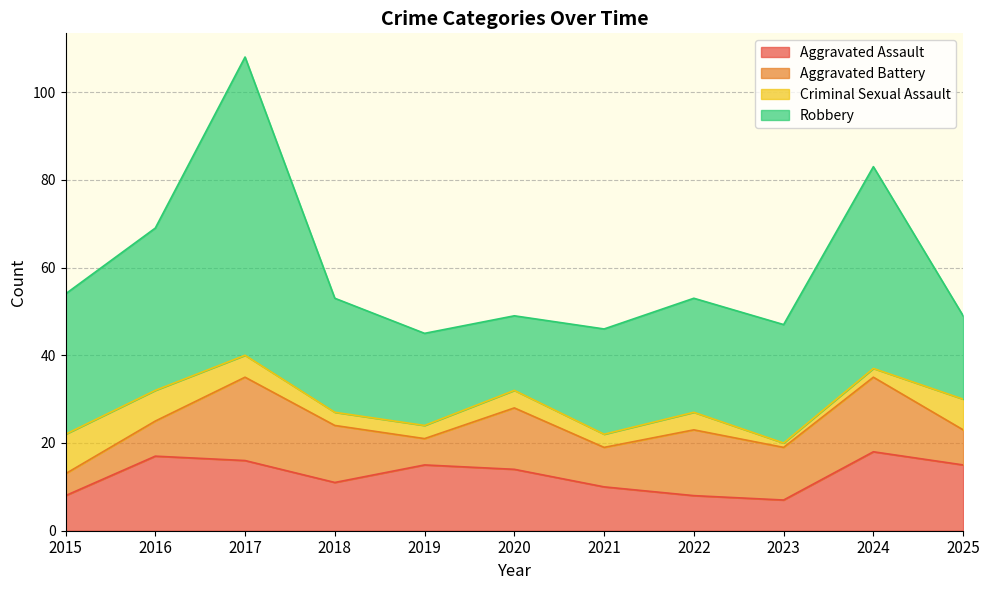

What is the lowest value of the Criminal Sexual Assault series?

1